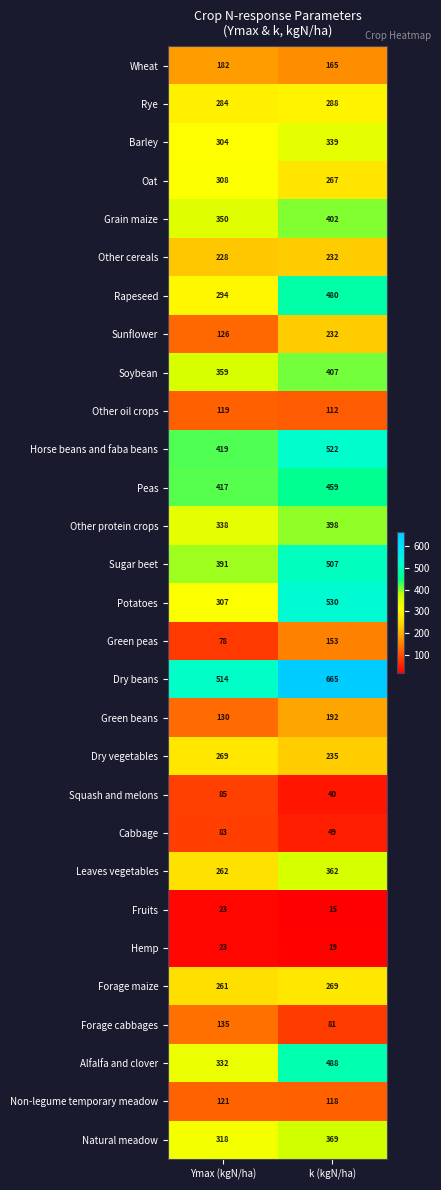

What is the sum of all Fruits values?

38